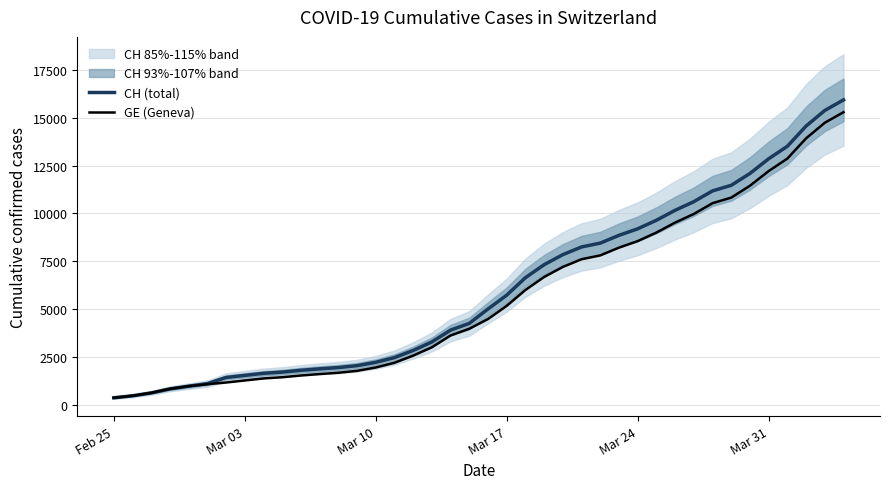

Which series has the largest total across all categories?

CH (total)